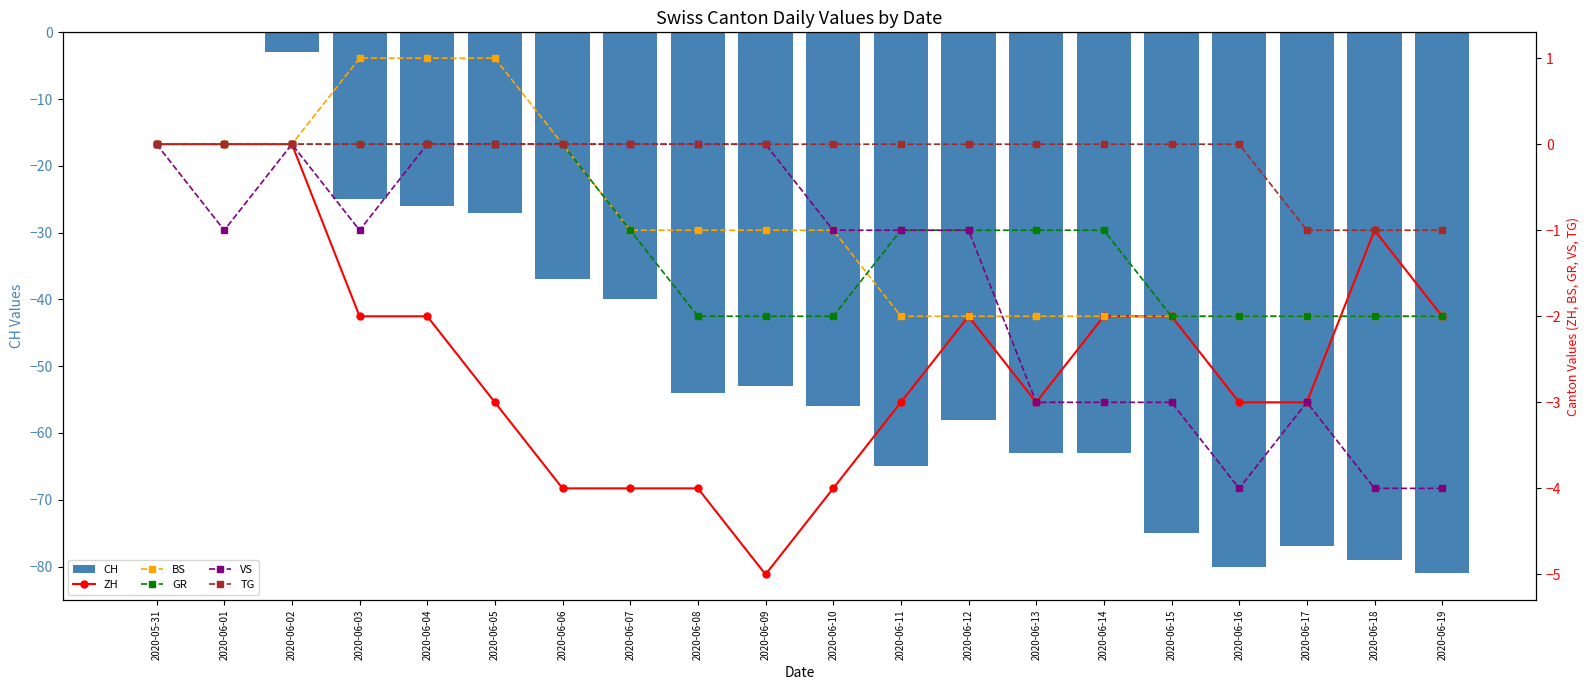

What is the value of the TG bar at the 20th from the left?

-1